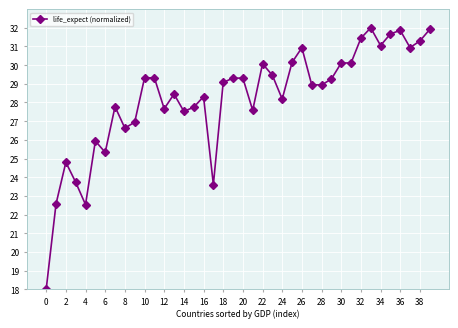

True or false: there are more than 0 points higher than both neighbors.

True